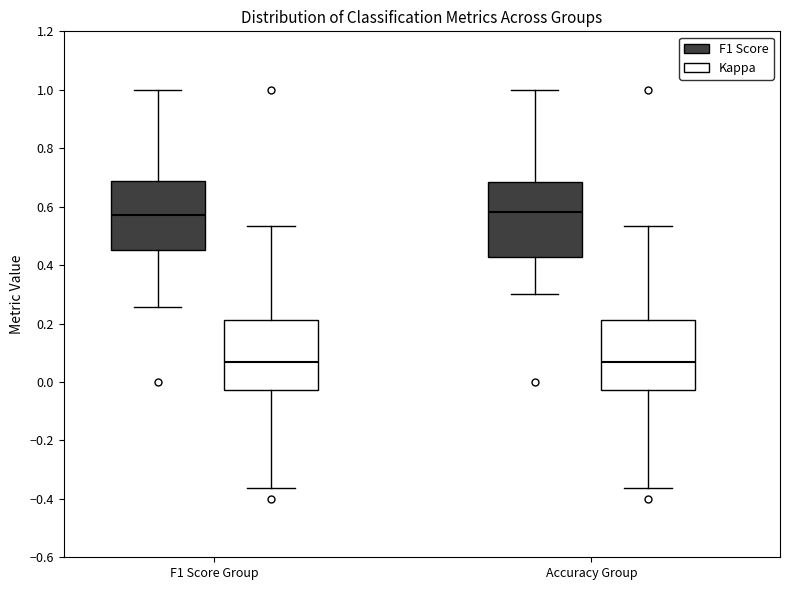

Reading left to right, transcribe this box plot: for each box, give where its median line is, the range the box spans, and where its two whiskers end, as read against the y-axis. The values are not printed on the chart, so give them approximately, as read against the axis.

F1 Score Group (F1 Score): median 0.58, box 0.46 to 0.68, whiskers 0.26 to 1.00
F1 Score Group (Kappa): median 0.06, box -0.02 to 0.22, whiskers -0.36 to 0.54
Accuracy Group (F1 Score): median 0.58, box 0.42 to 0.68, whiskers 0.30 to 1.00
Accuracy Group (Kappa): median 0.06, box -0.02 to 0.22, whiskers -0.36 to 0.54